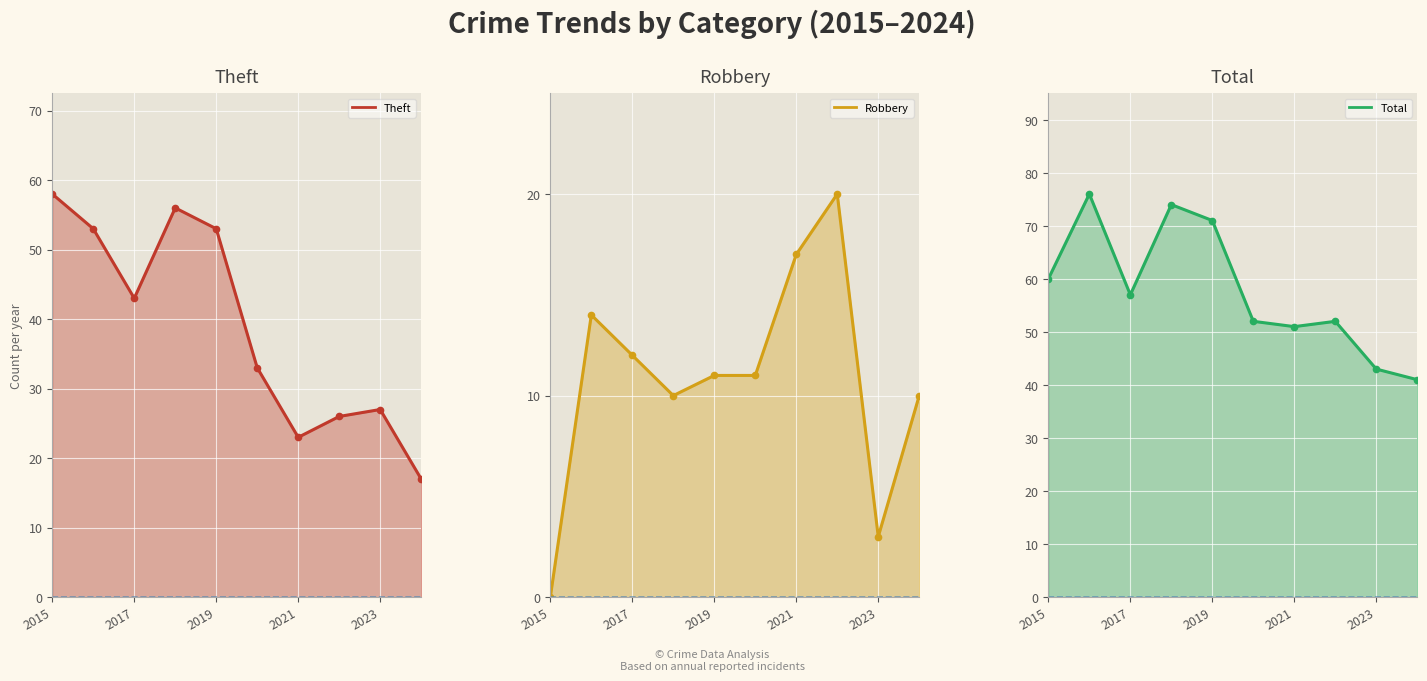

True or false: Theft and Total cross at least once.

False